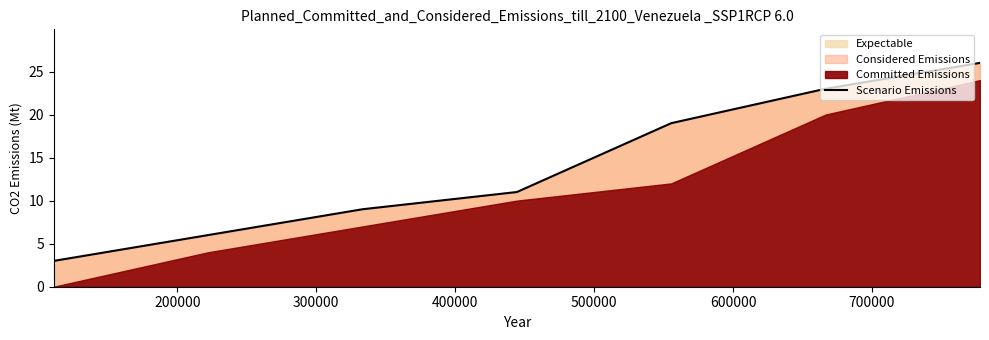

What is the highest value of the Expectable series?

26